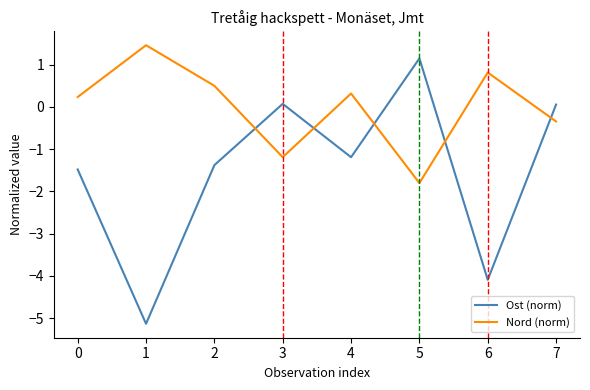

Which series changed the most between 0 and 7?

Ost (norm)